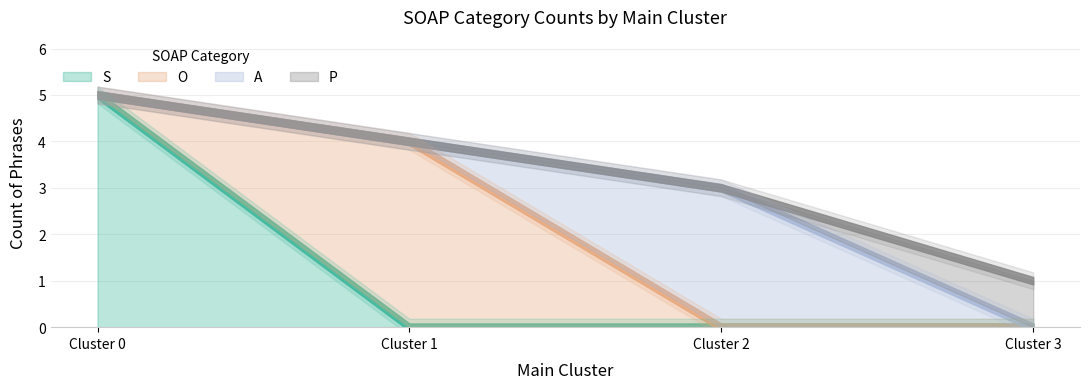

How many times do A and O cross each other?

1